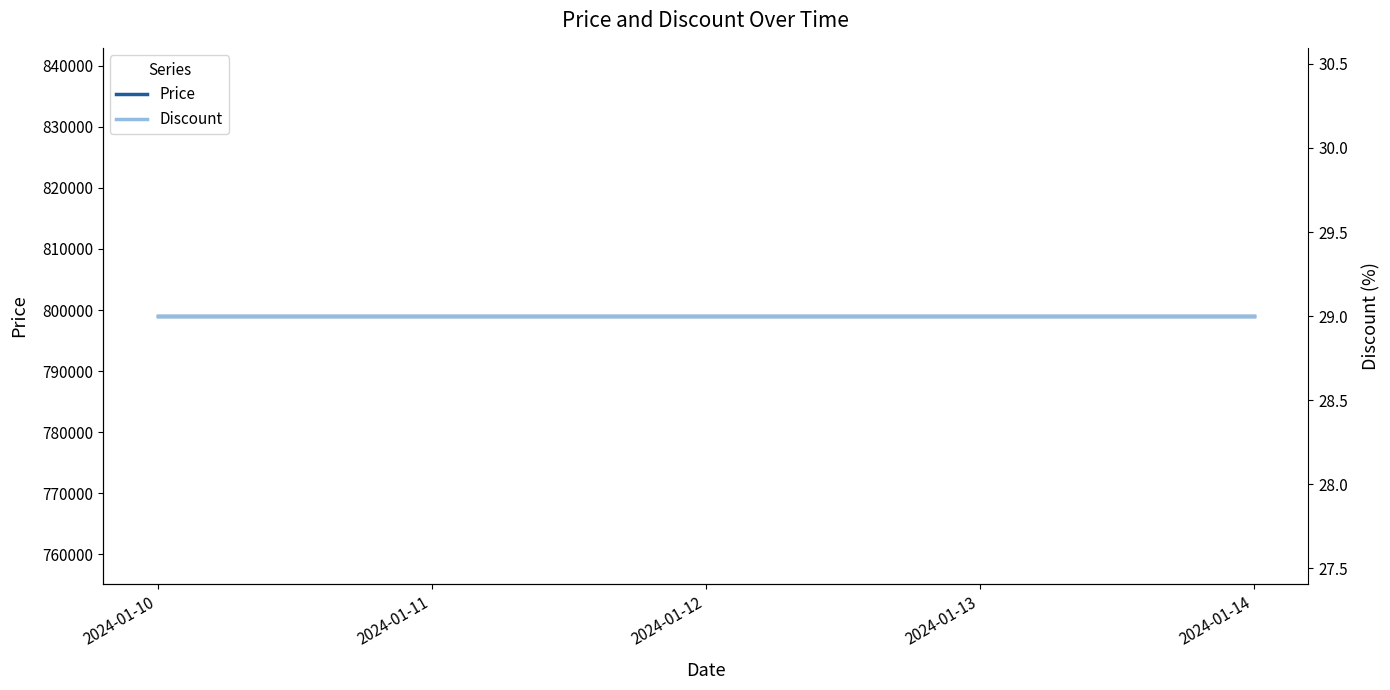

True or false: Discount and Price cross at least once.

False